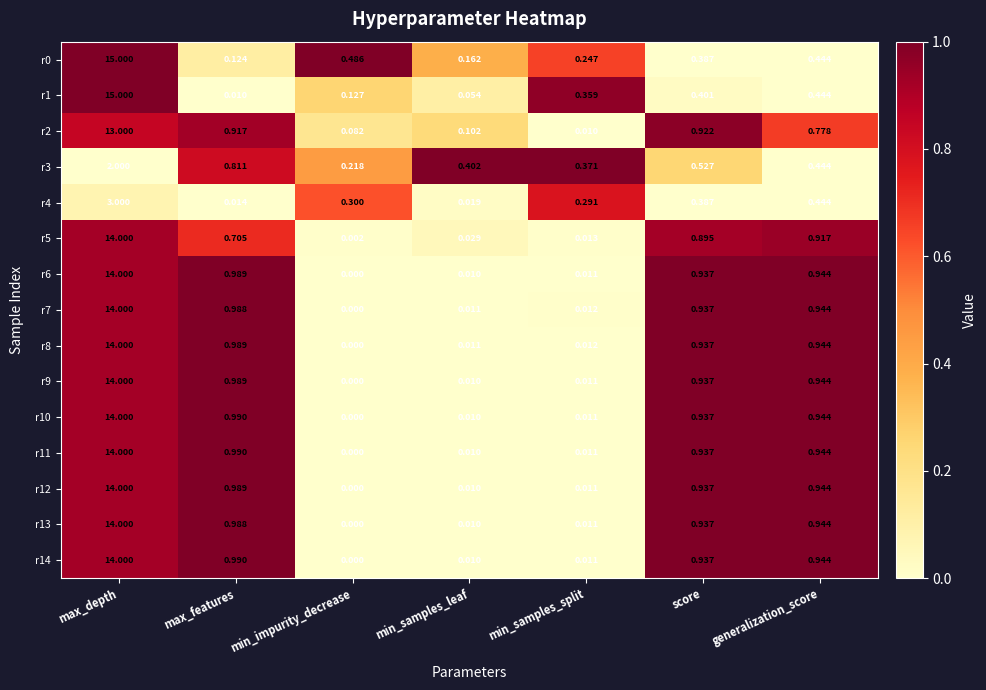

At which category is the sum across all series the highest?

max_depth